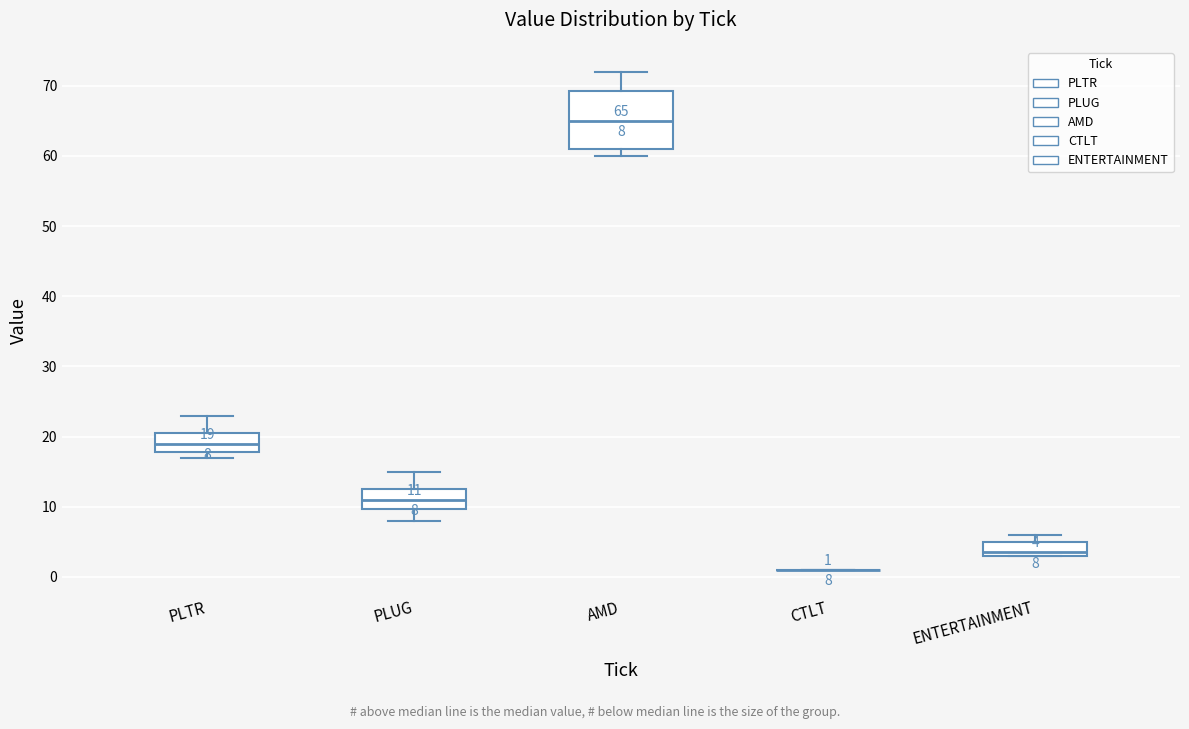

Comparing the boxes themselves (not the whiskers), which one is the tallest?

AMD